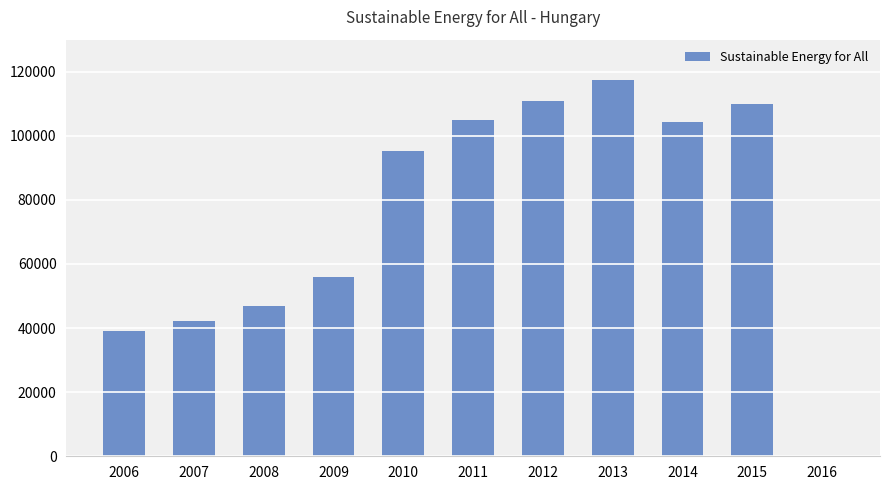

What is the greatest value displayed?

117369.9